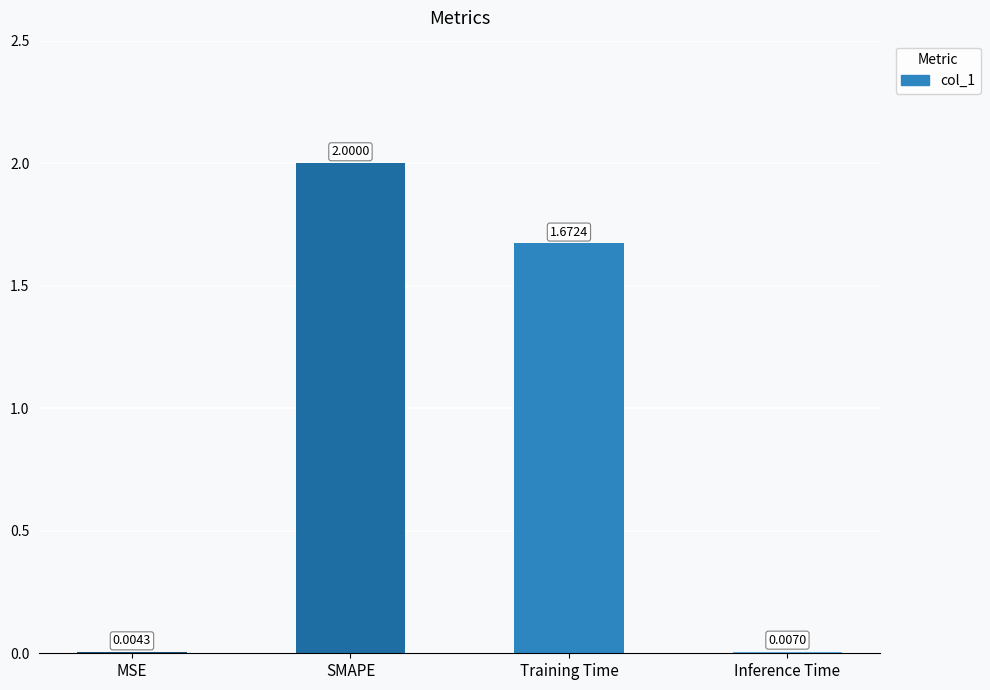

Where does the data first go above 1?

SMAPE